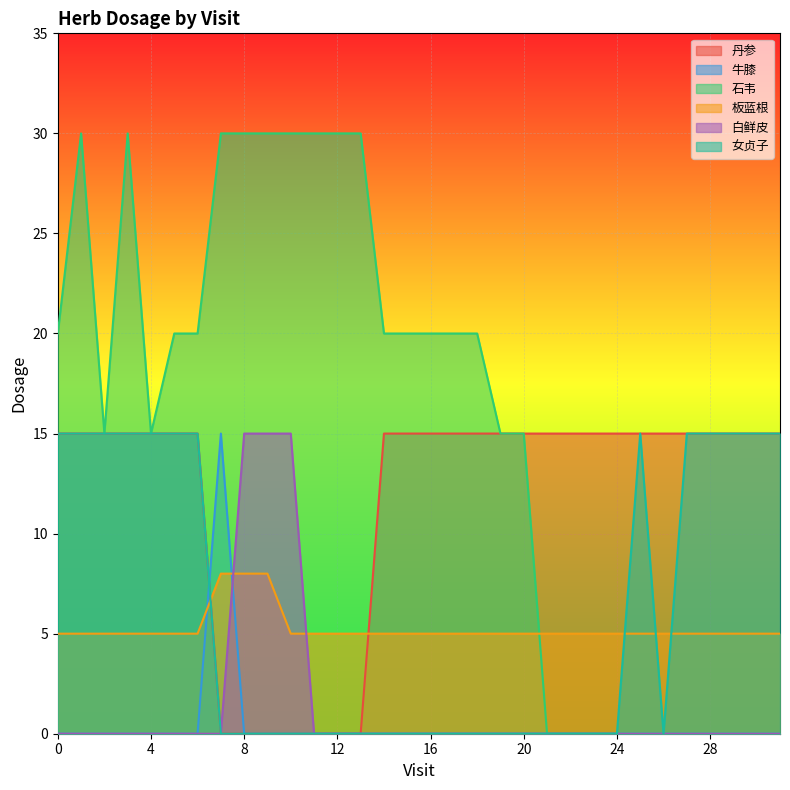

True or false: 女贞子 and 牛膝 cross at least once.

True